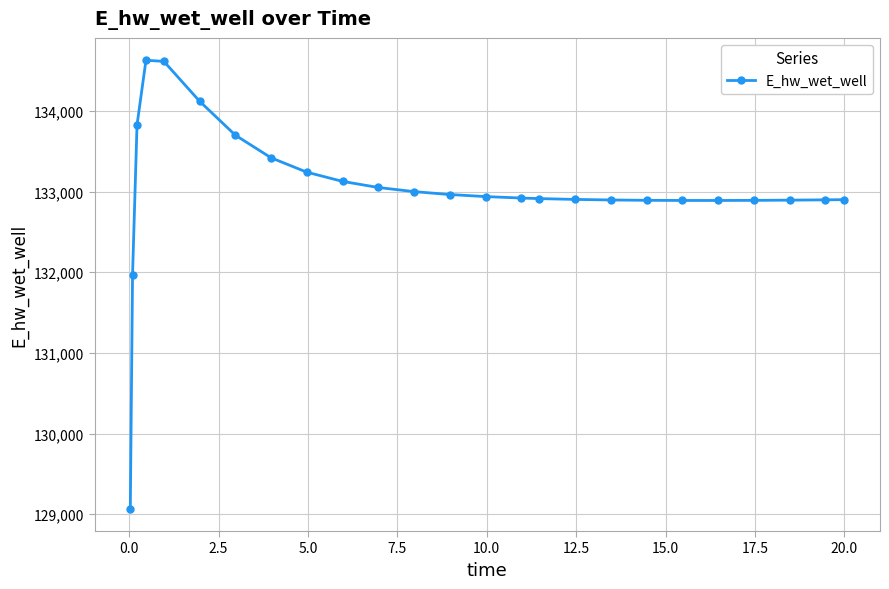

What is the minimum value shown in the chart?

129070.2